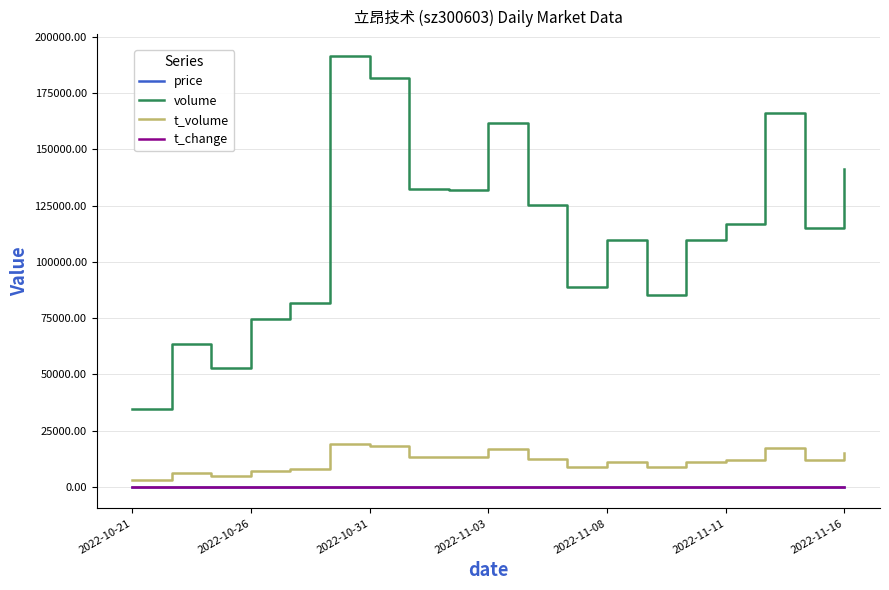

True or false: t_volume and volume cross at least once.

False